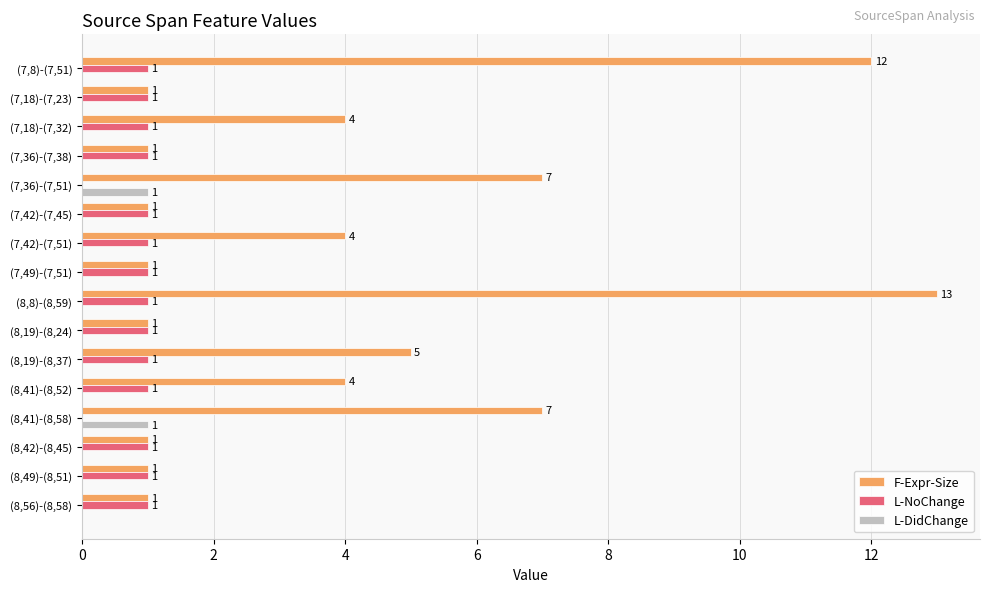

Which series has the largest total across all categories?

F-Expr-Size